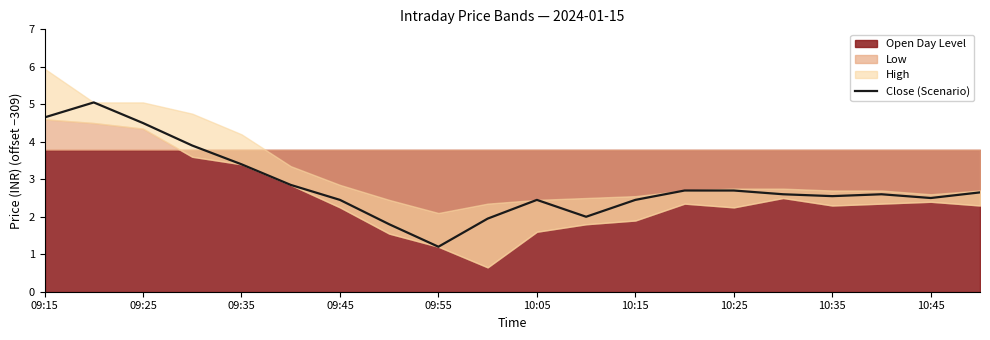

How many lines are shown in the chart?

1